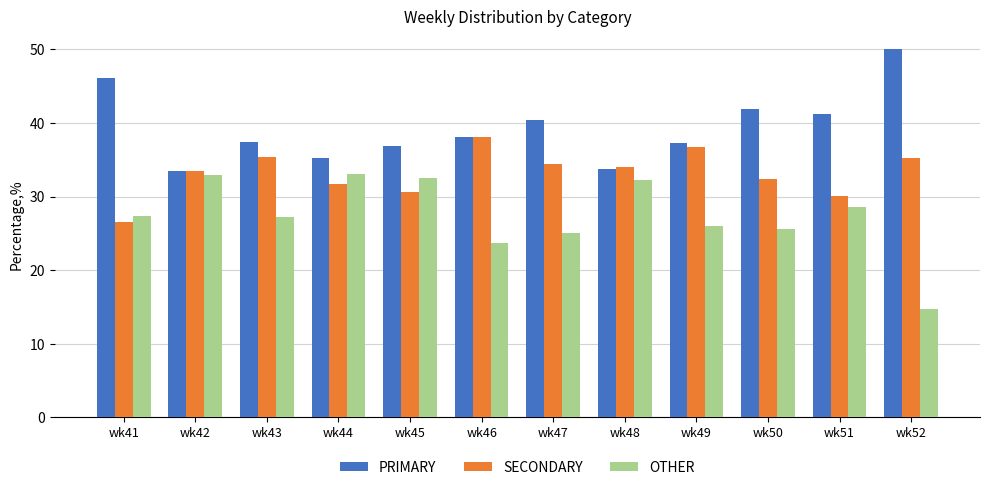

How many categories are shown in the chart?

12